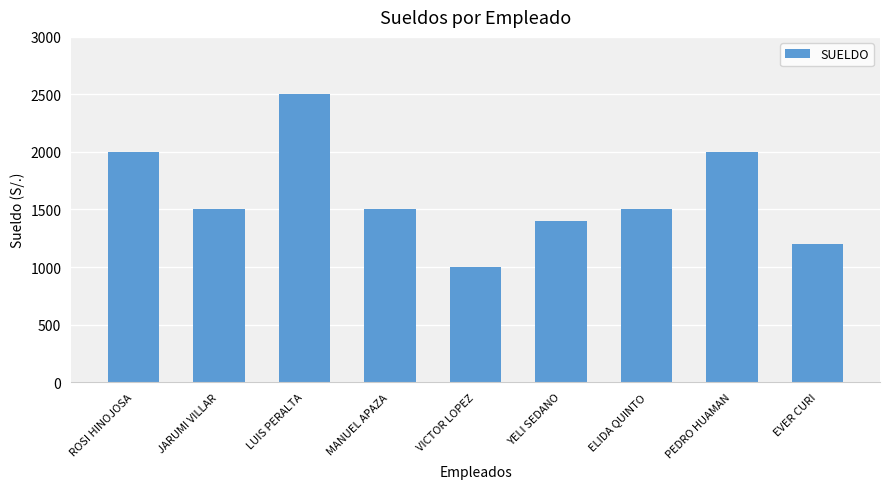

What is the value of the 8th bar from the left?

2000